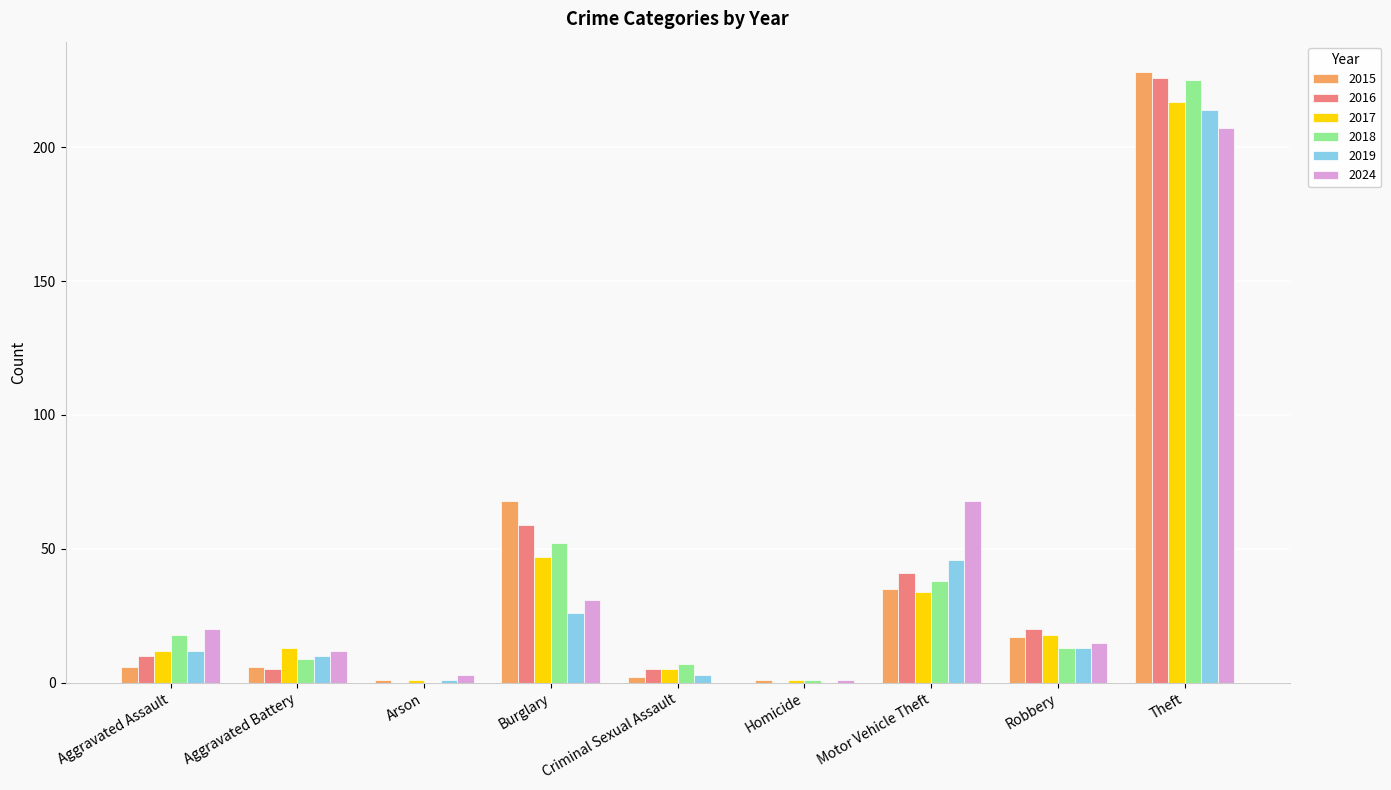

What is the total value across all series at Burglary?

283